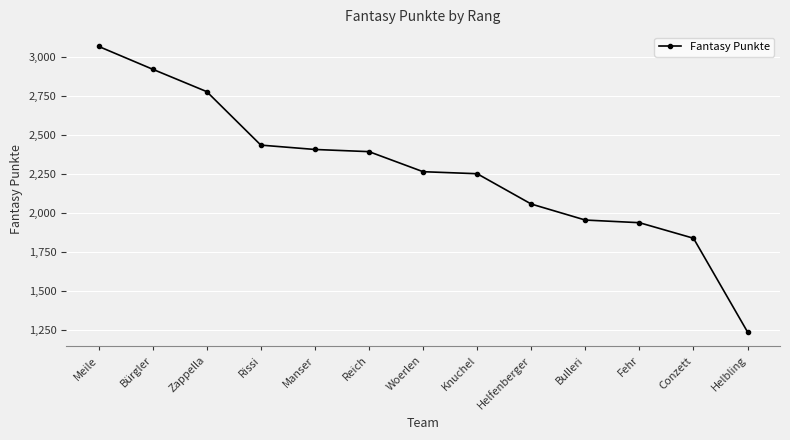

How many lines are shown in the chart?

1